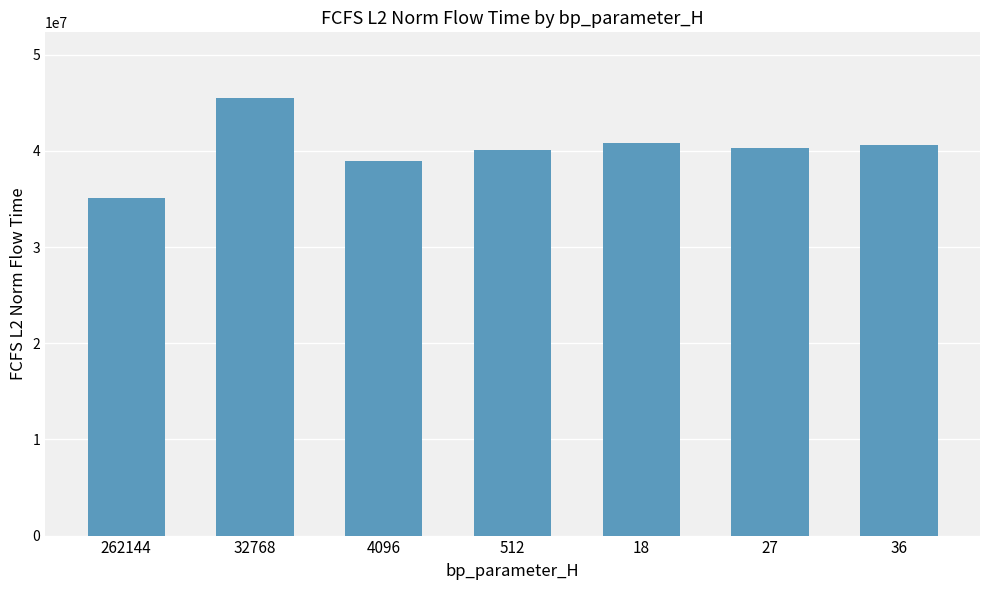

Which label corresponds to the largest value in the chart?

32768